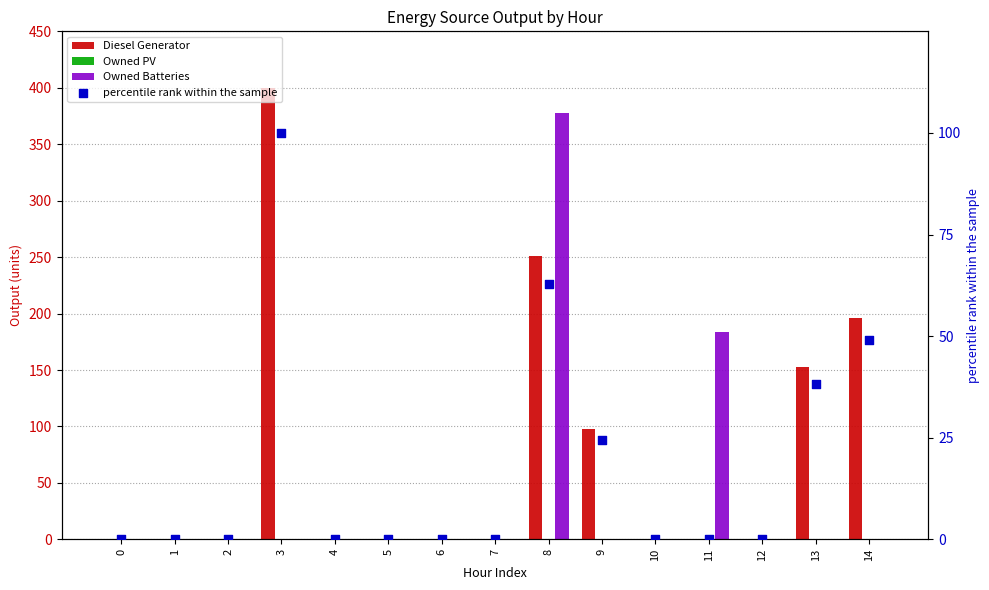

Which series has the widest spread of Y values?

Diesel Generator